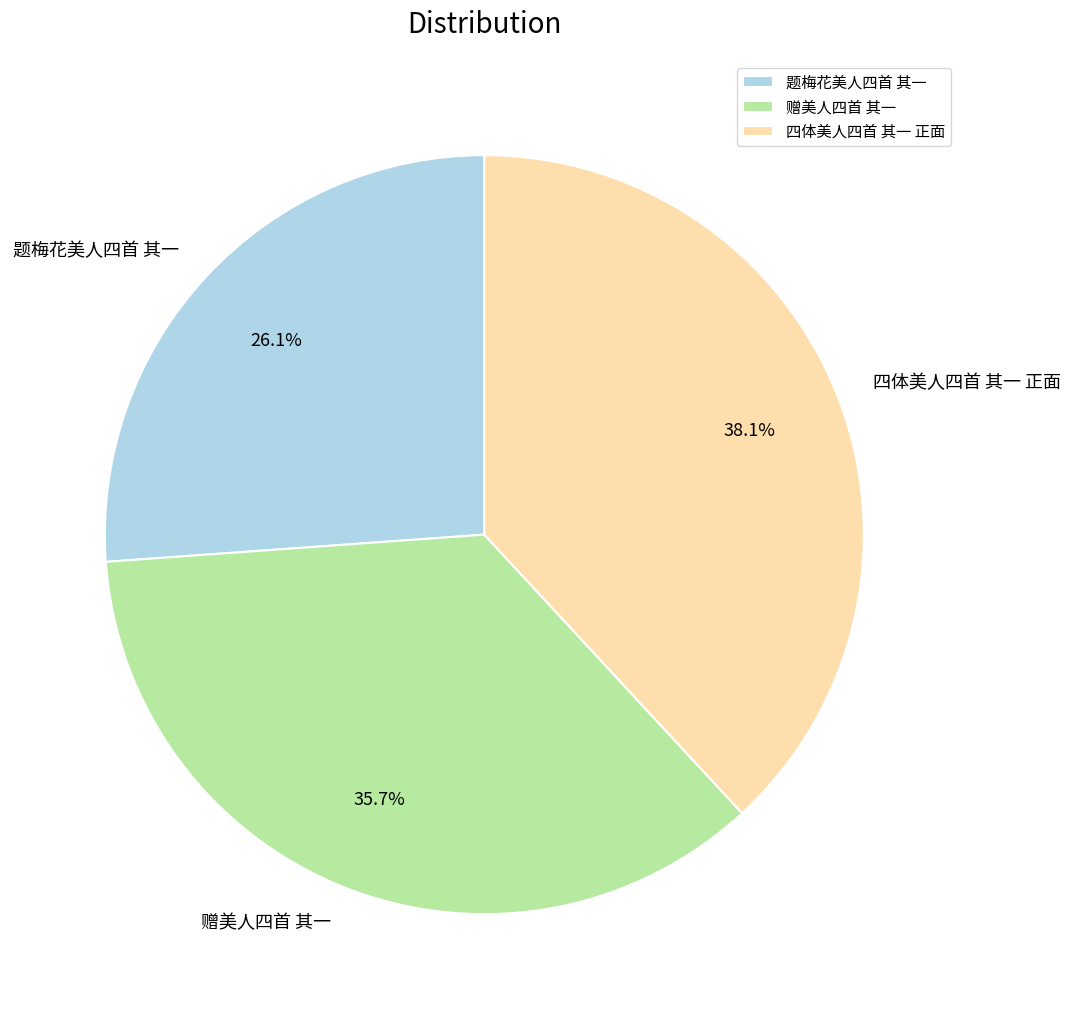

True or false: 四体美人四首 其一 正面 accounts for 38% of the total.

True